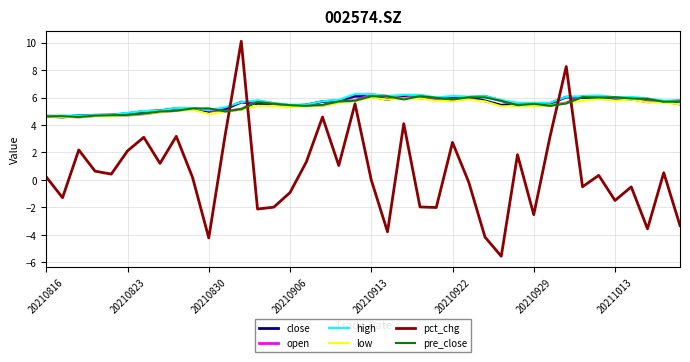

What is the maximum value shown in the chart?

10.1